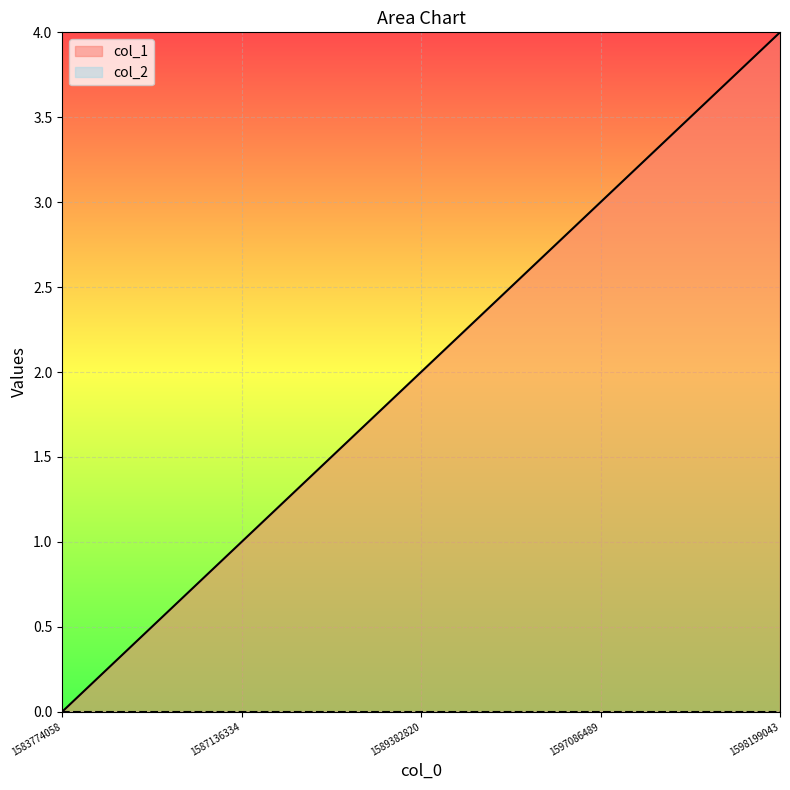

How many lines are shown in the chart?

2